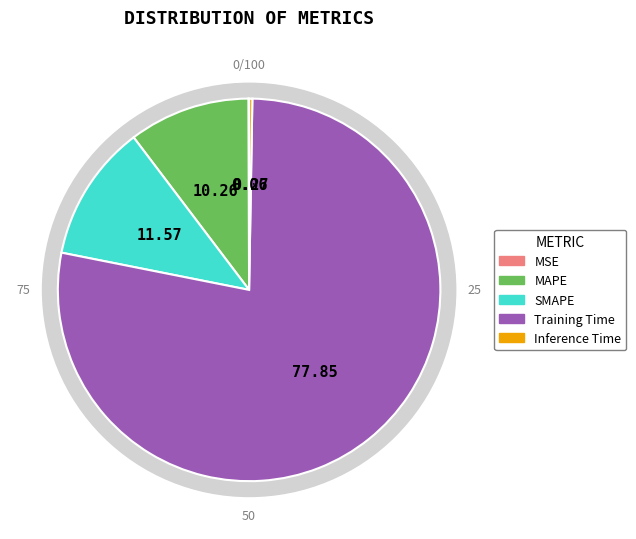

Rank the categories by value from lowest to highest.

MSE, Inference Time, MAPE, SMAPE, Training Time